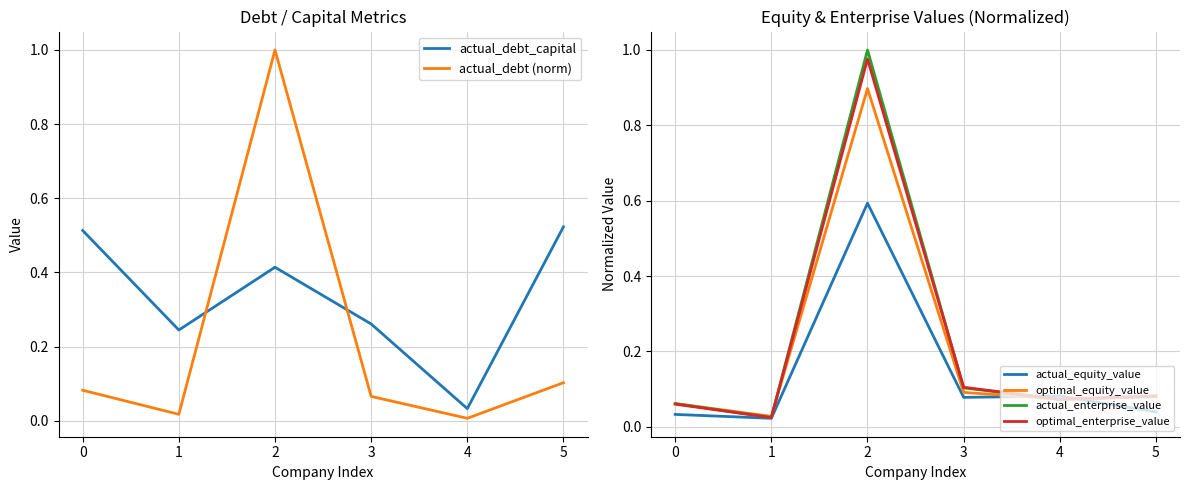

Between which two adjacent categories do actual_debt_capital and actual_debt (norm) first intersect?

1 and 2